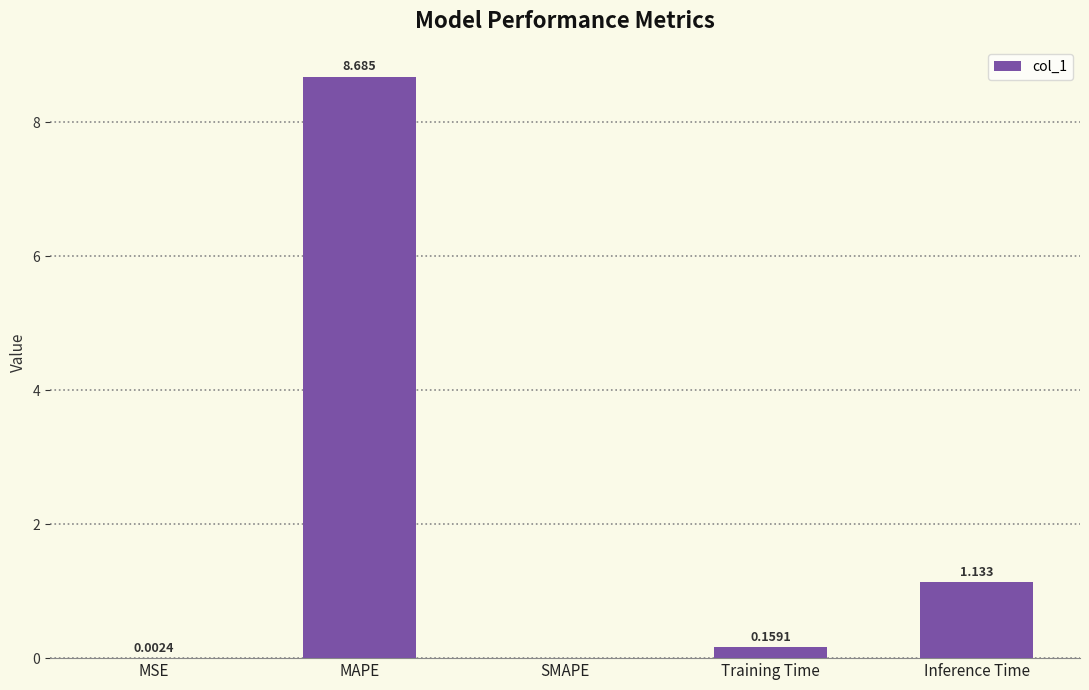

At which label is the value closest to 4?

Inference Time